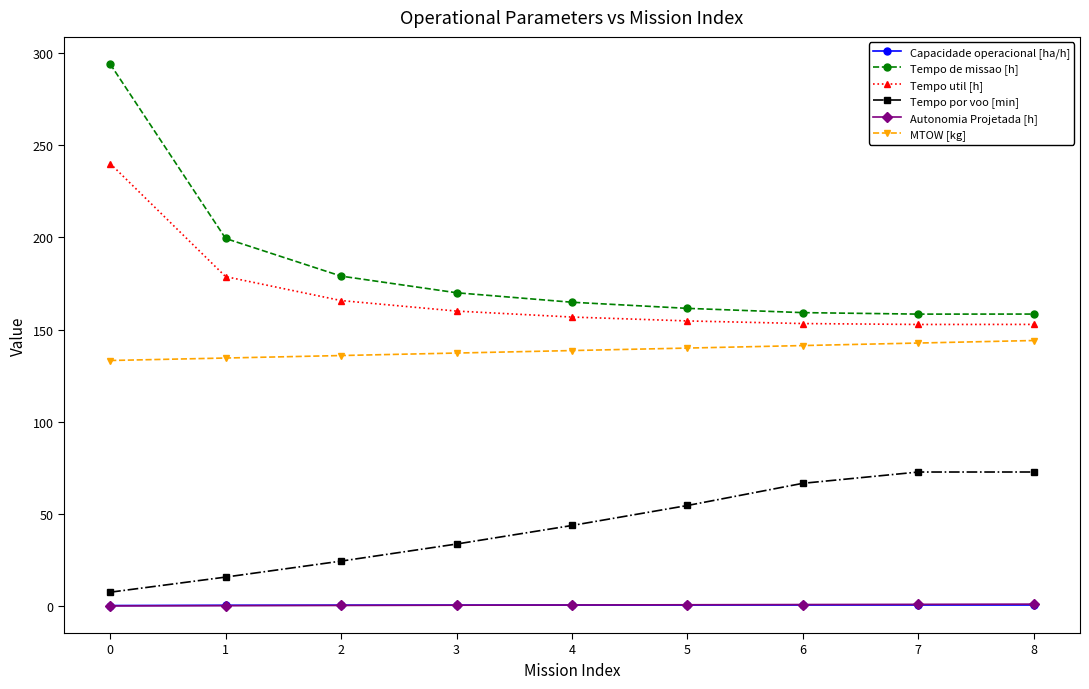

What is the value of the Tempo de missao [h] point at the 6th from the left?

161.5